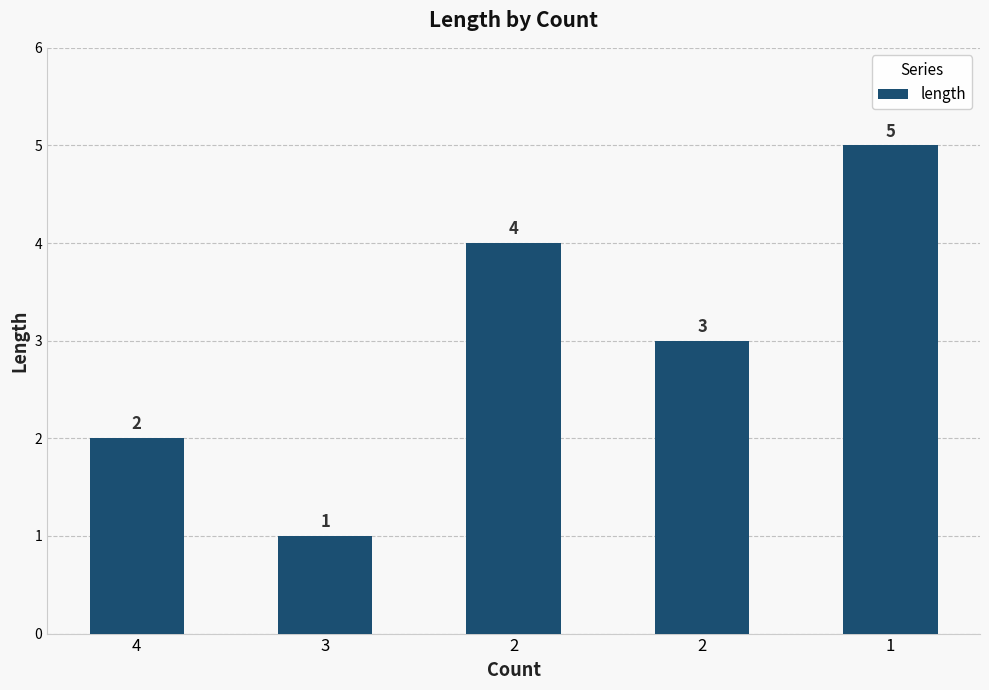

Reading left to right, what are all the values shown in this chart?

4=2	3=1	2=4	2=3	1=5